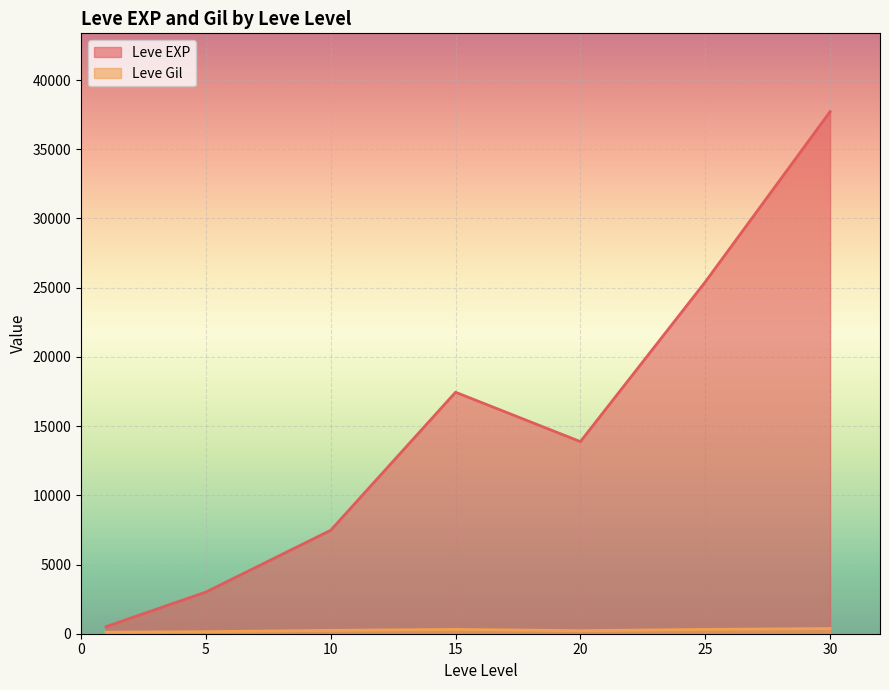

Is the value of Leve Gil at 15 greater than the value of Leve EXP at 20?

No